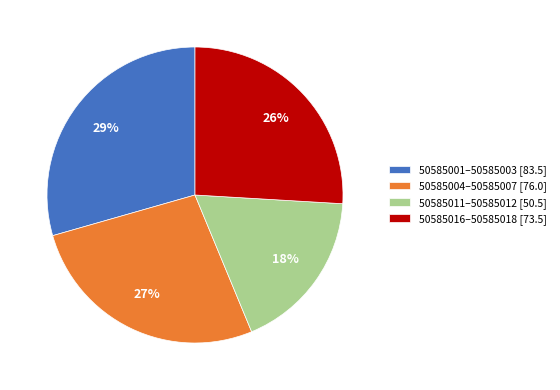

Count the number of slices in the pie.

4